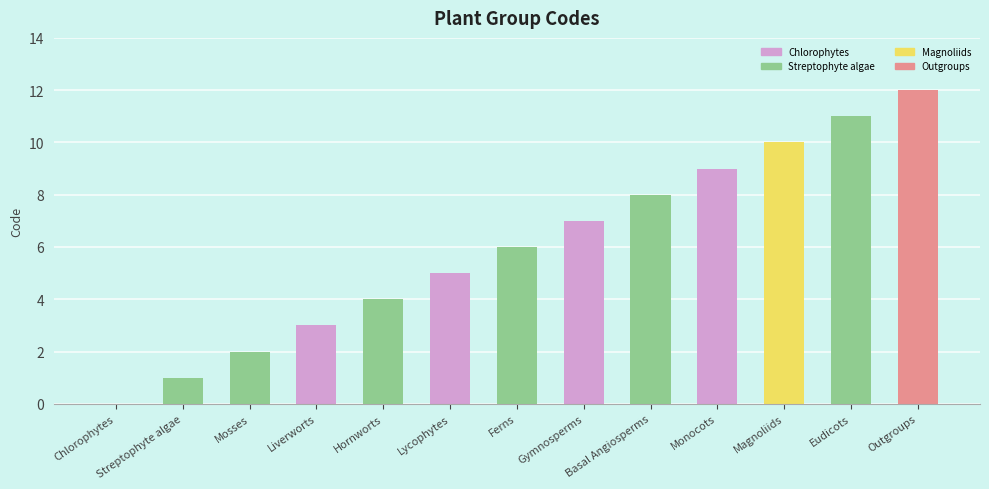

Reading right to left, list all the values displayed in this chart.

Outgroups=12	Eudicots=11	Magnoliids=10	Monocots=9	Basal Angiosperms=8	Gymnosperms=7	Ferns=6	Lycophytes=5	Hornworts=4	Liverworts=3	Mosses=2	Streptophyte algae=1	Chlorophytes=0